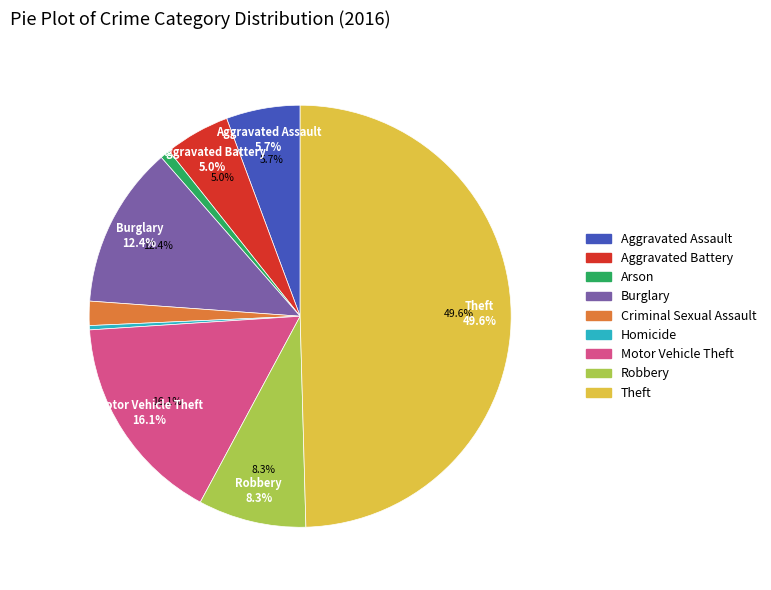

Count the number of slices in the pie.

9